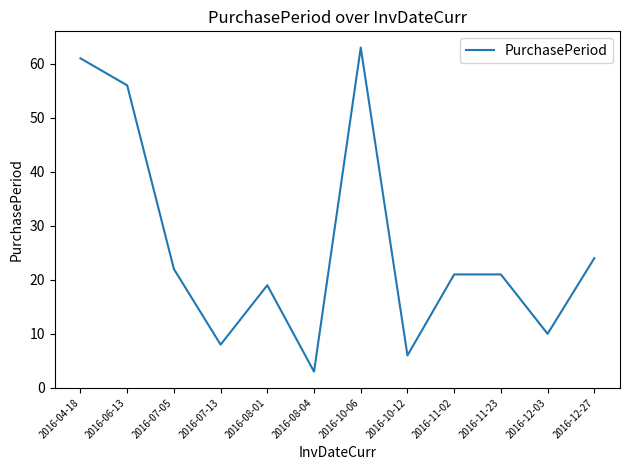

What position from the left is 2016-12-03?

11